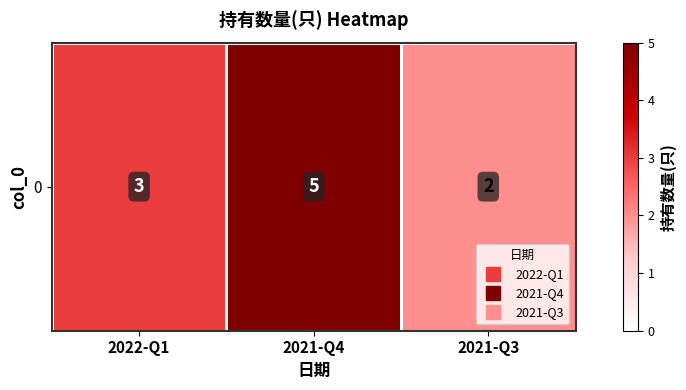

What is the sum of the values at 2021-Q3 and 2021-Q4?

7